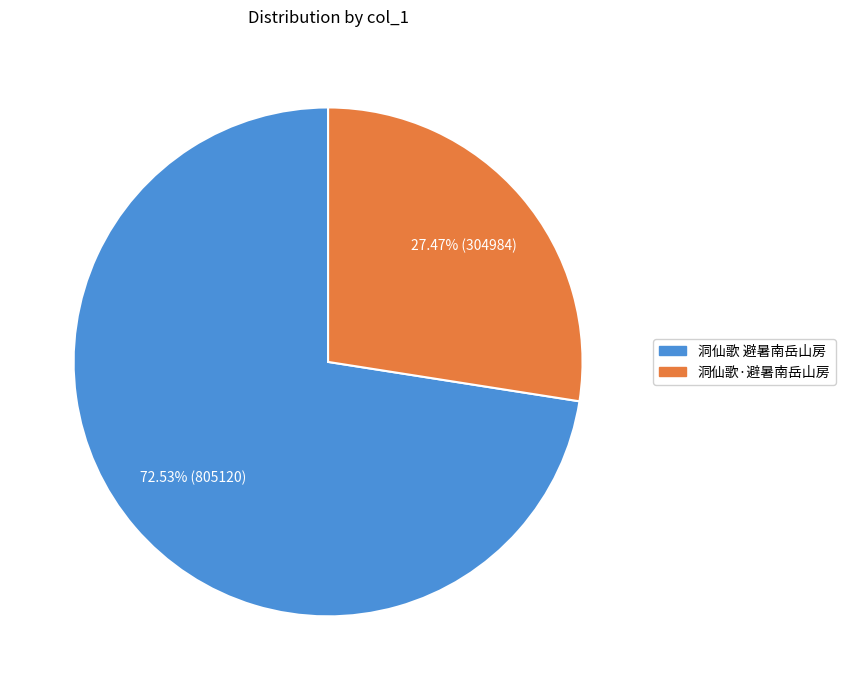

Is it true that 洞仙歌·避暑南岳山房 is 27% of the pie?

True